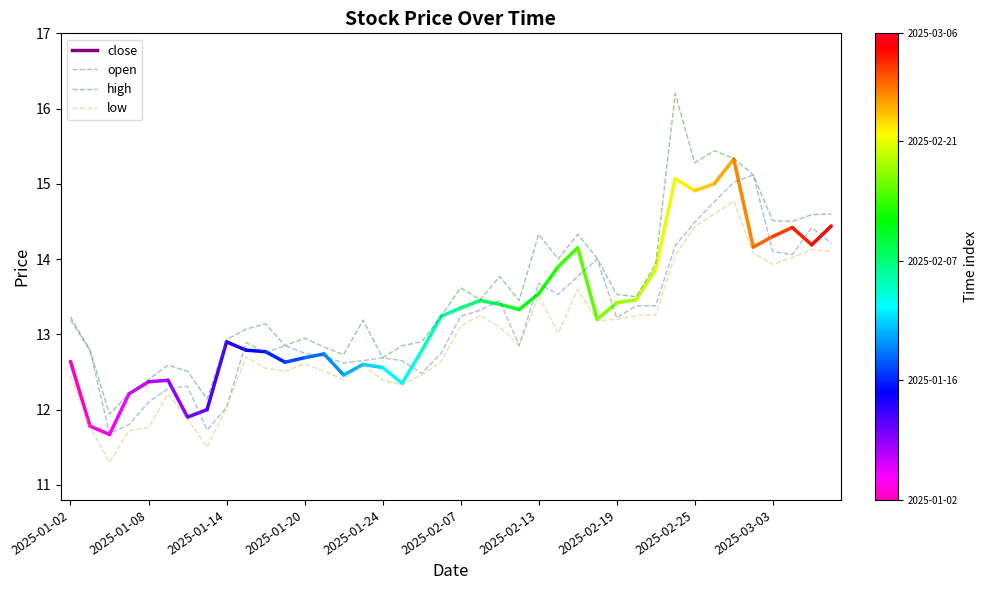

How many lines are shown in the chart?

3